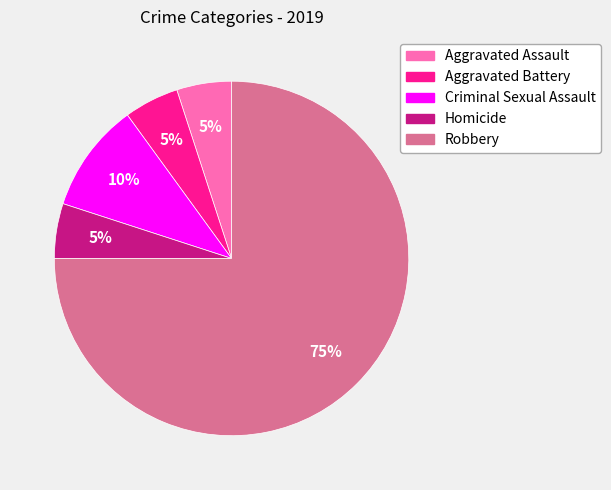

True or false: Aggravated Assault accounts for 5% of the total.

True